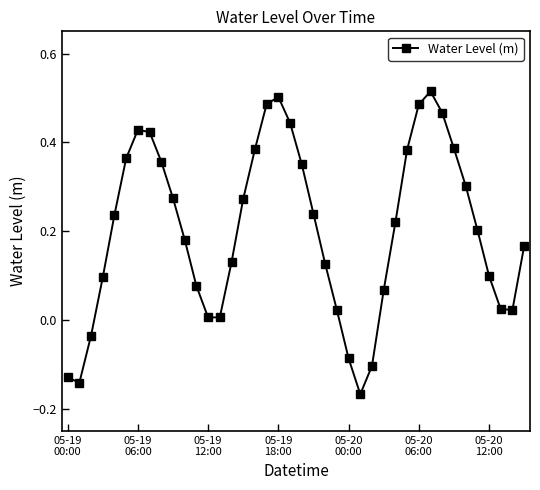

True or false: there are more than 0 points higher than both neighbors.

True